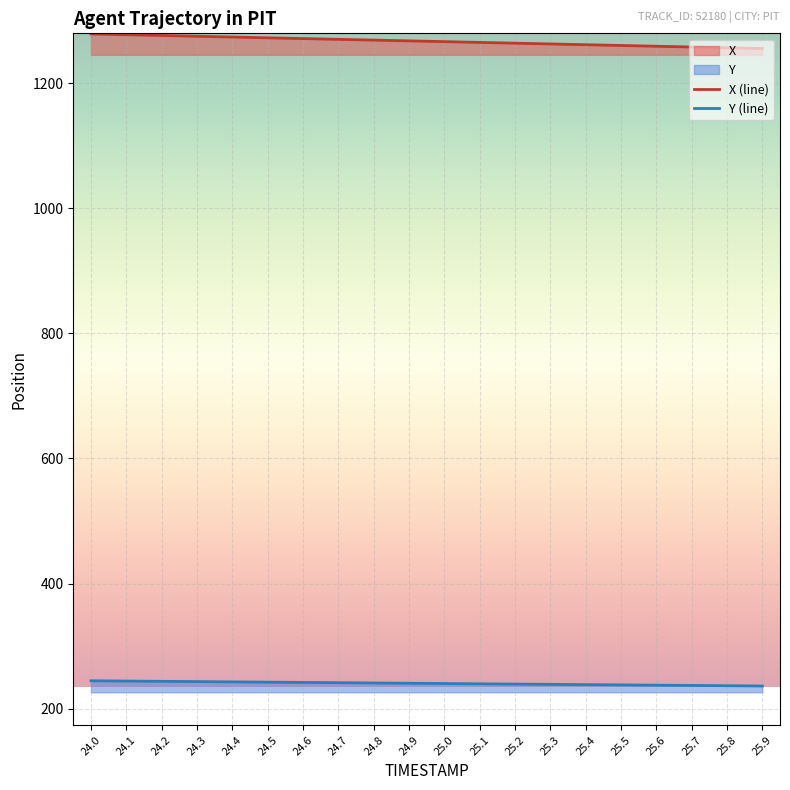

True or false: Y and X intersect in this chart.

False